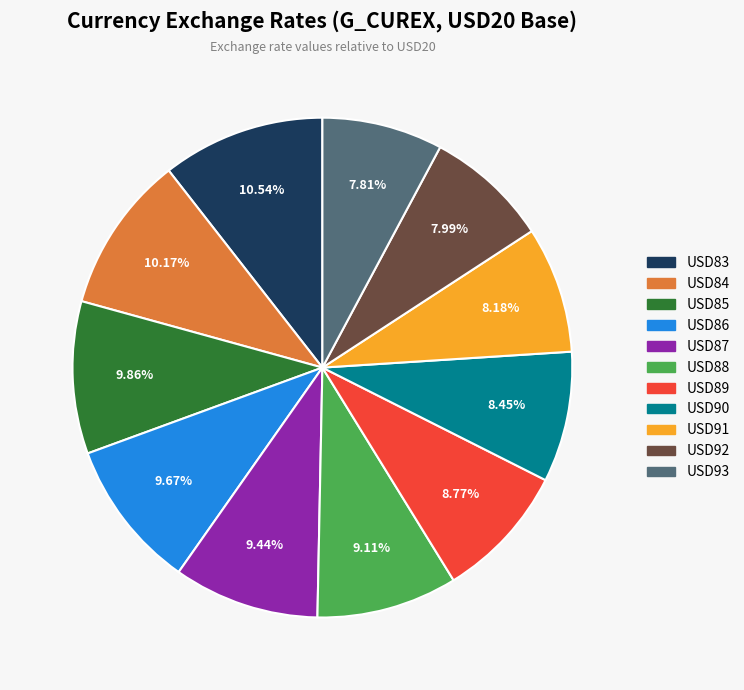

To the nearest percent, what portion does USD83 represent?

11%